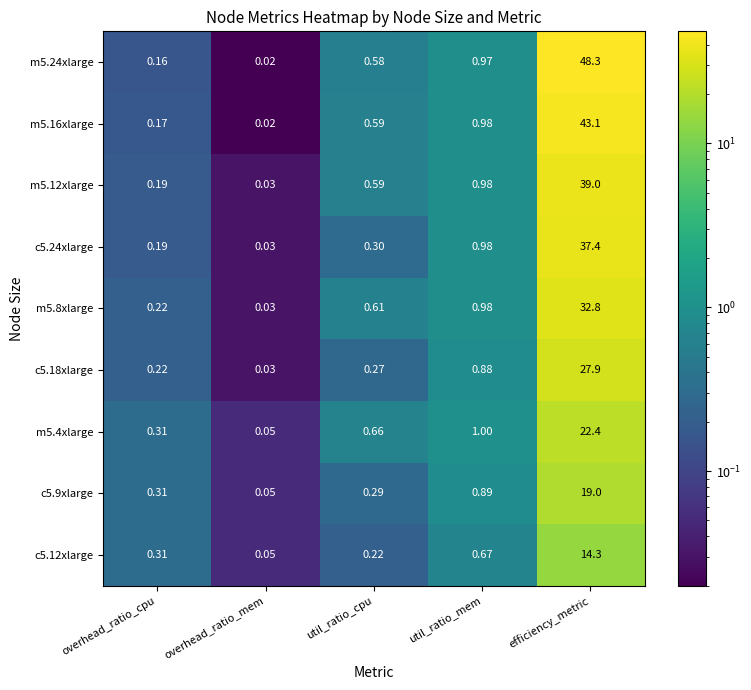

Is the value of m5.12xlarge at overhead_ratio_mem greater than the value of m5.4xlarge at overhead_ratio_mem?

No